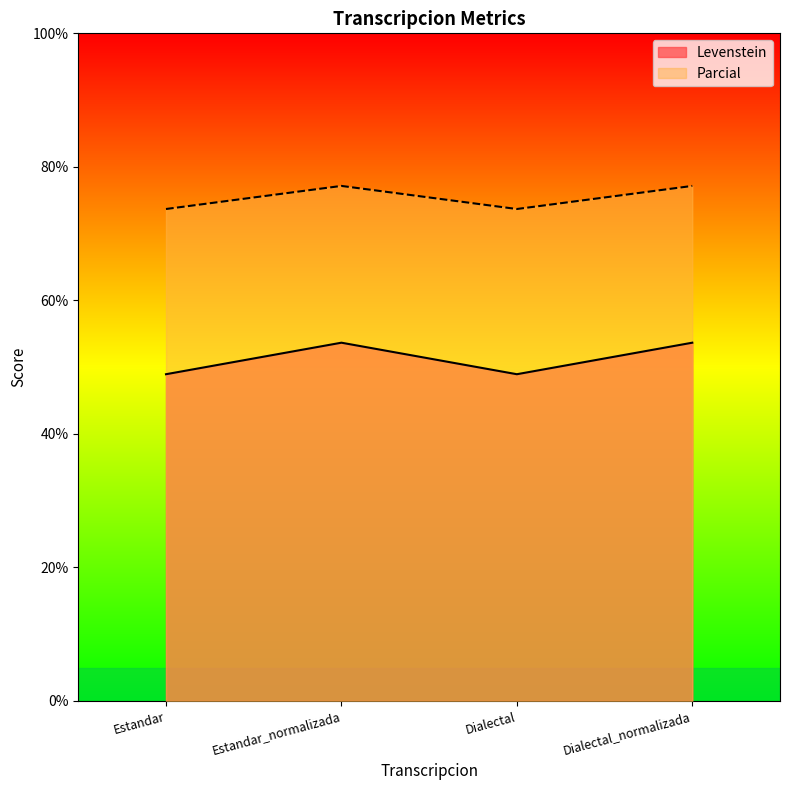

What are all the series names shown in the legend?

Levenstein, Parcial